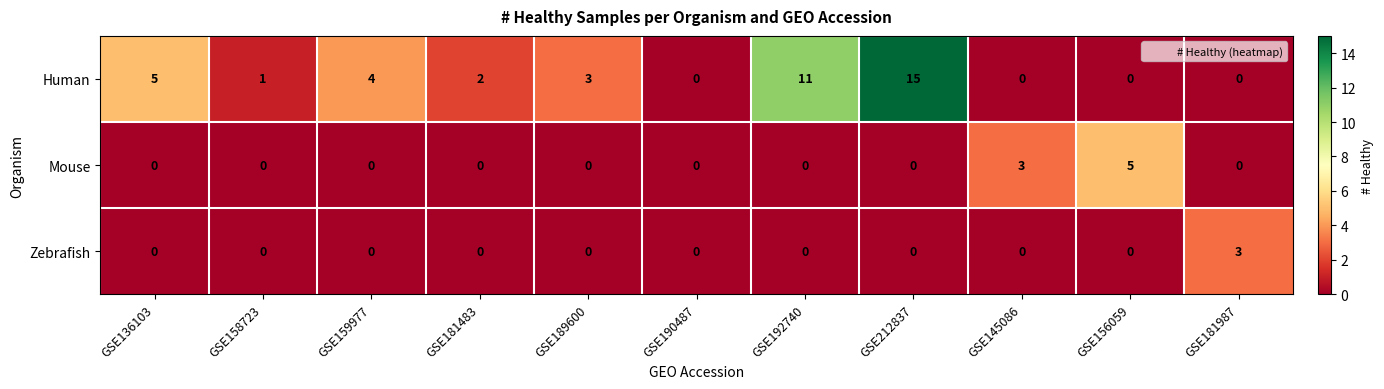

Rank the series by their maximum value, from highest to lowest.

Human, Mouse, Zebrafish